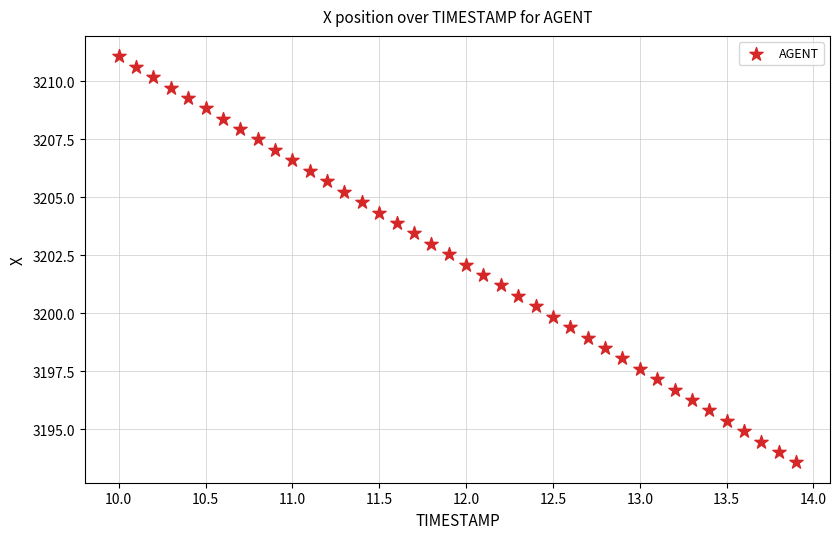

What is the range of X values (max minus min)?

3.9